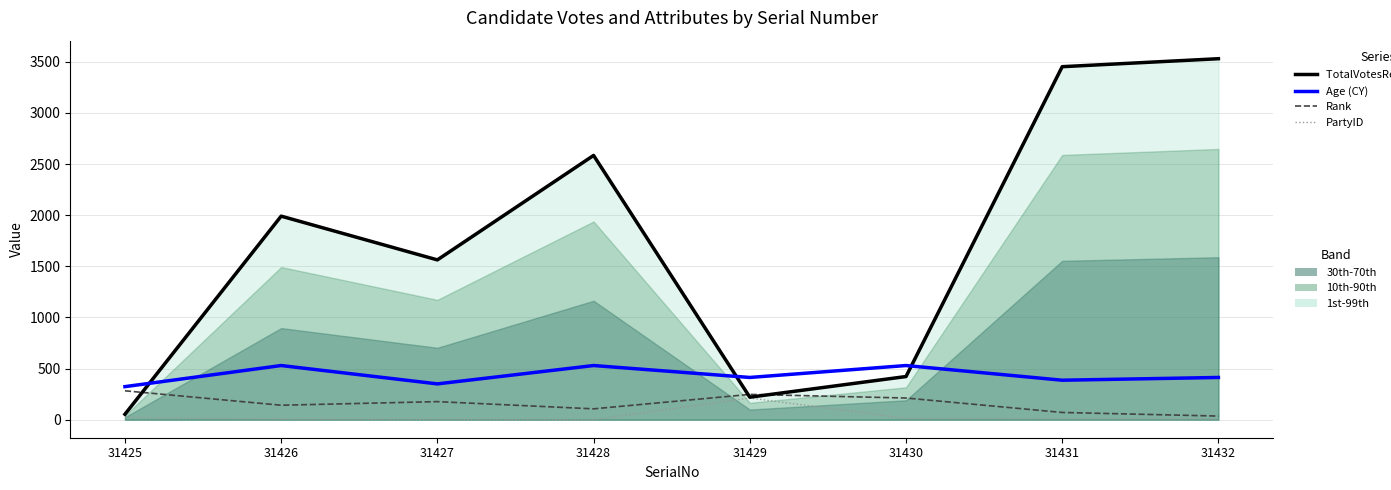

Reading left to right, extract all data points from this chart.

TotalVotesReceived (LTM): 31425=53.0	31426=1991.0	31427=1563.0	31428=2585.0	31429=220.0	31430=422.0	31431=3453.0	31432=3531.0
Age (CY): 31425=323.2	31426=529.6	31427=350.1	31428=529.6	31429=412.9	31430=529.6	31431=386.0	31432=412.9
Rank: 31425=282.5	31426=141.2	31427=176.6	31428=105.9	31429=247.2	31430=211.9	31431=70.6	31432=35.3
PartyID: 31425=22.7	31426=5.0	31427=2.5	31428=0.0	31429=211.9	31430=12.6	31431=10.1	31432=7.6